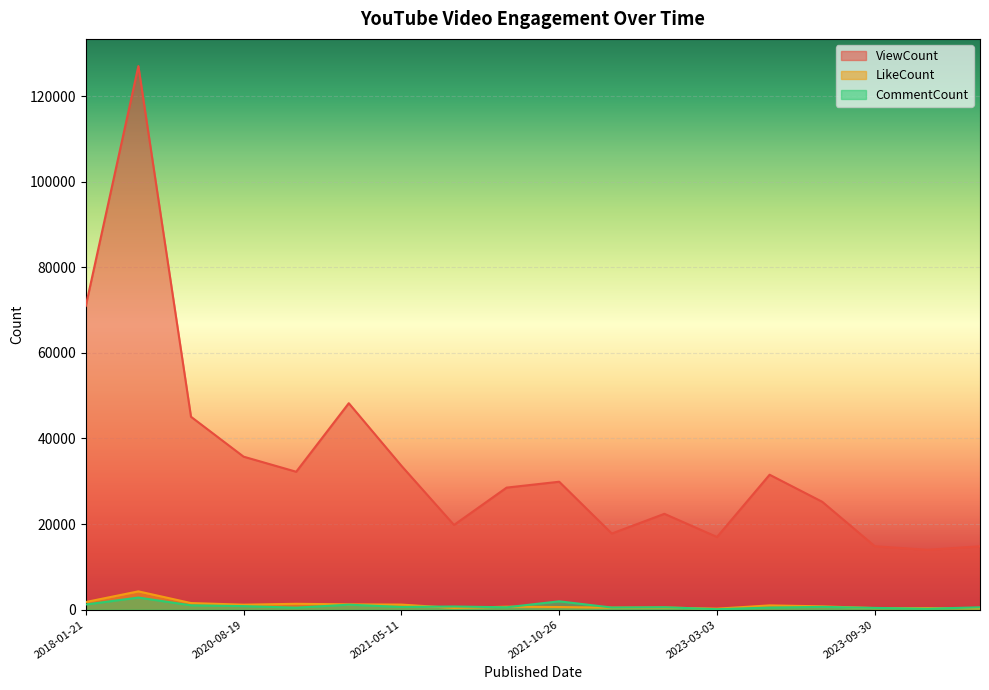

Which series has the largest range (max minus min)?

ViewCount